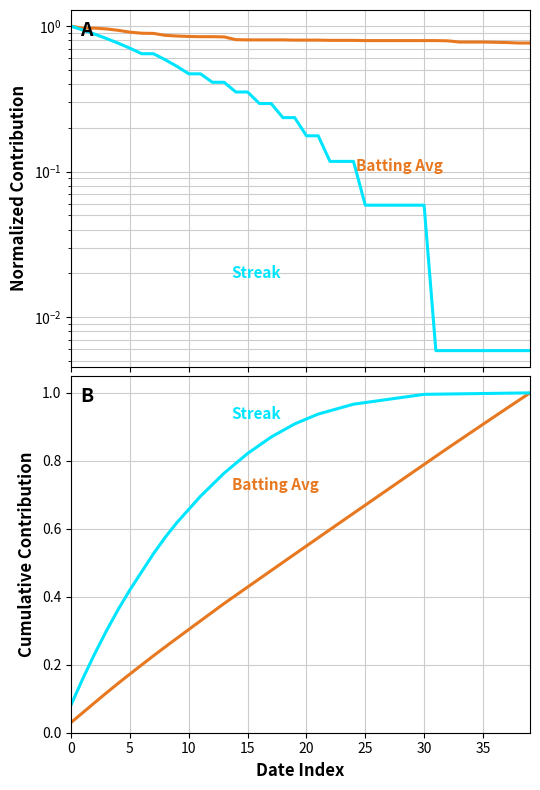

How many lines are shown in the chart?

2